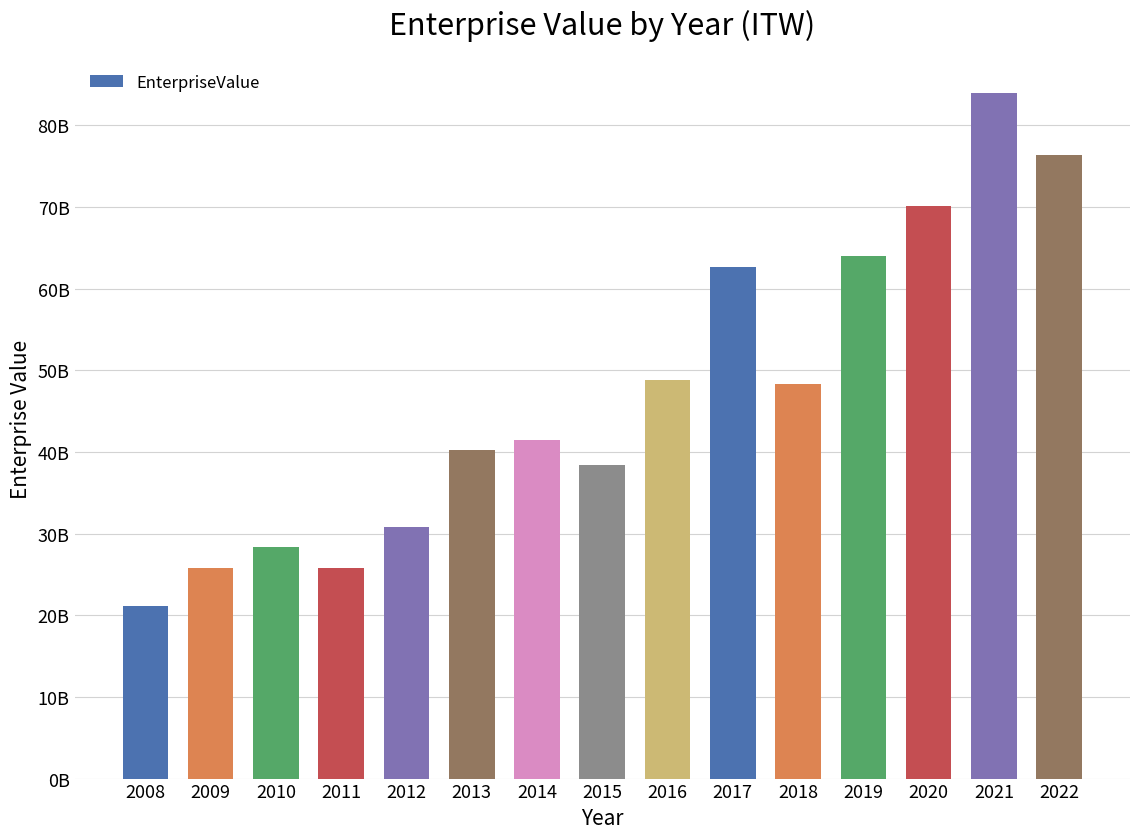

Are the bars horizontal?

No